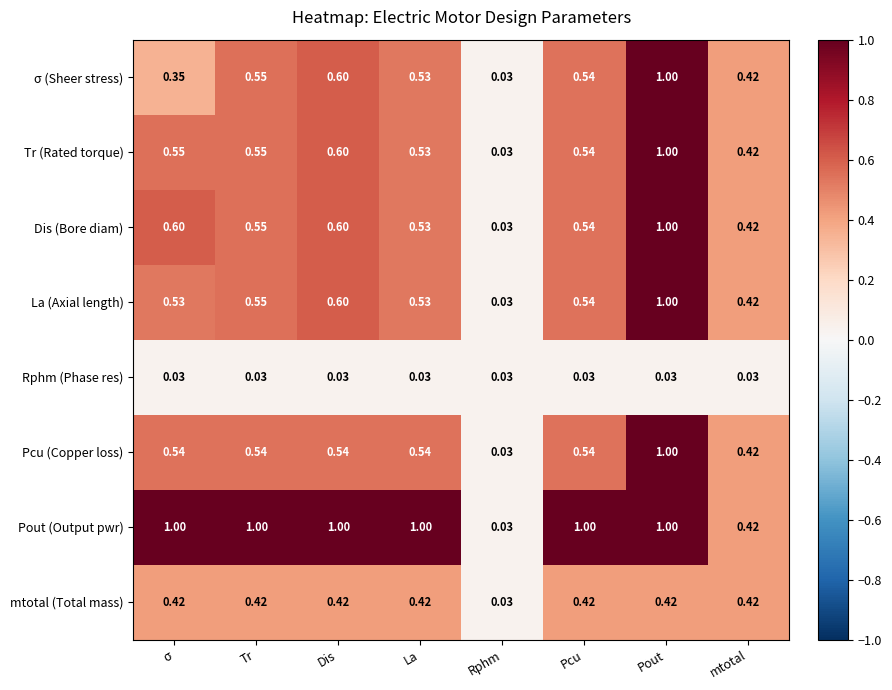

Where is σ (Sheer stress) nearest to the value 0?

Rphm